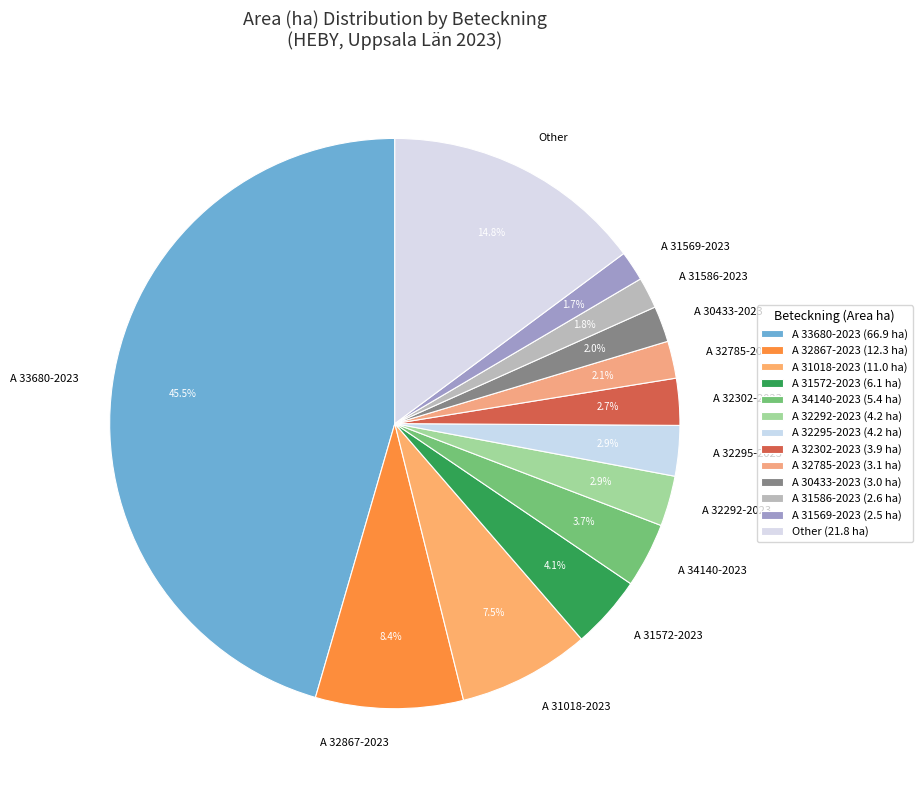

Is there a majority slice in this chart?

No